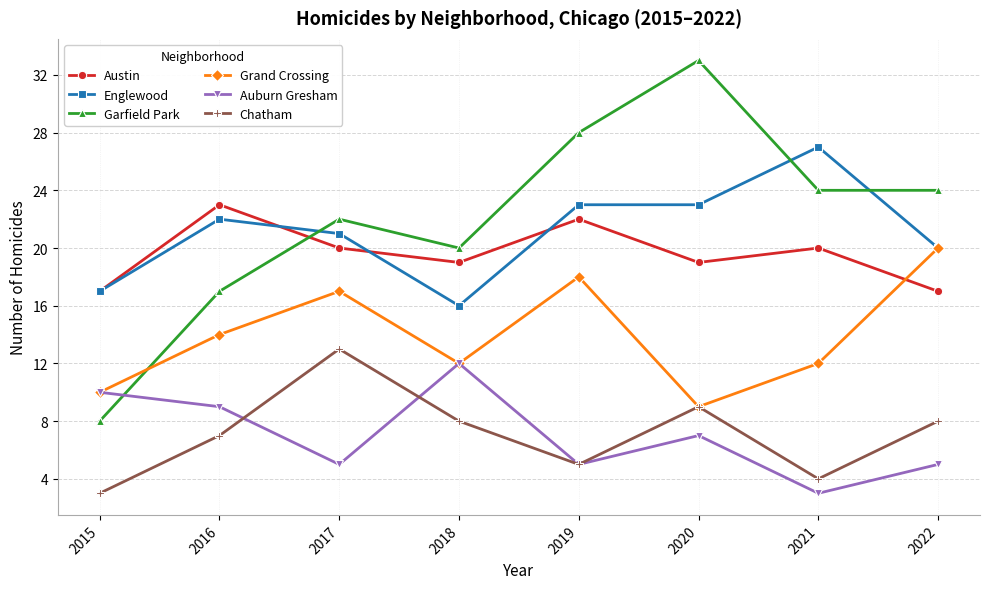

How many categories are shown in the chart?

8